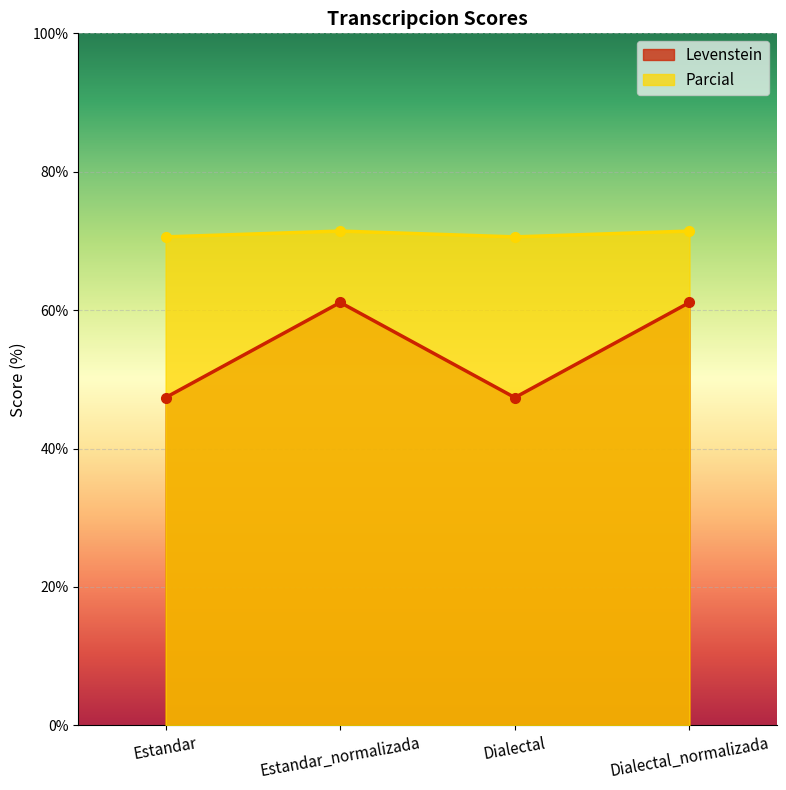

Rank the series by their maximum value, from lowest to highest.

Levenstein, Parcial